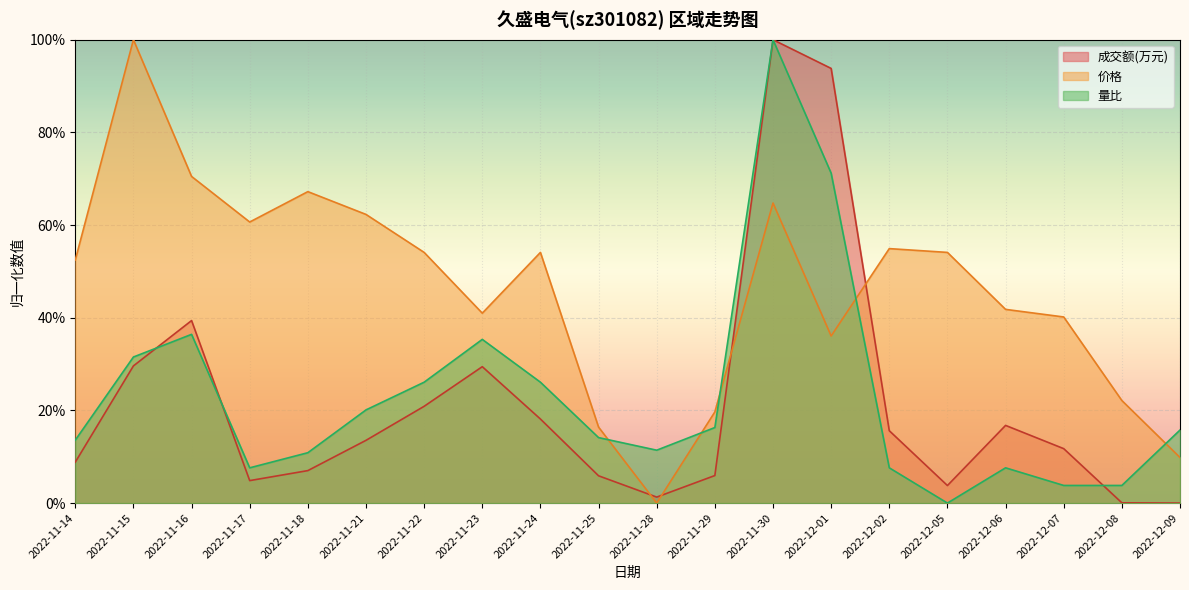

Does the chart display data point markers on the line(s)?

No